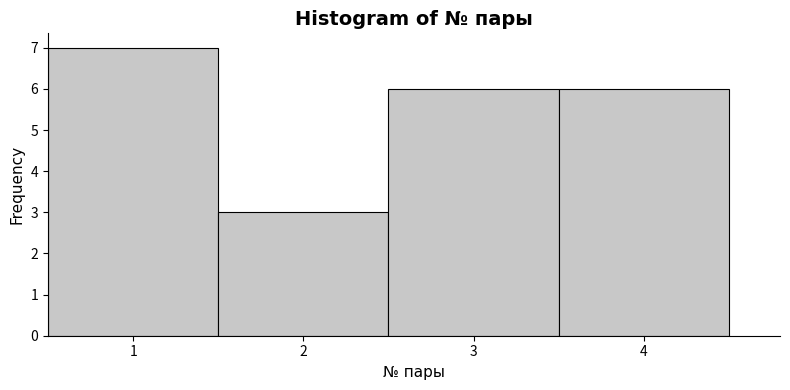

What is the height of the bar covering 3.5 to 4.5 on the x-axis? The values are not printed on the chart, so give them approximately, as read against the axis.

6